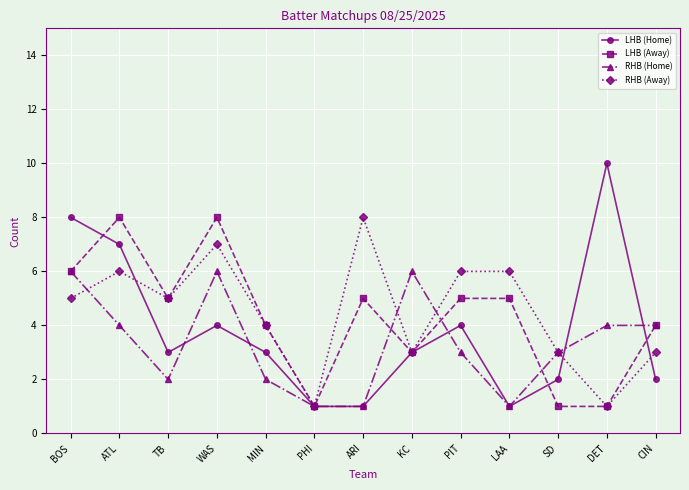

Count the LHB (Home) values in the range 2 to 4.

7